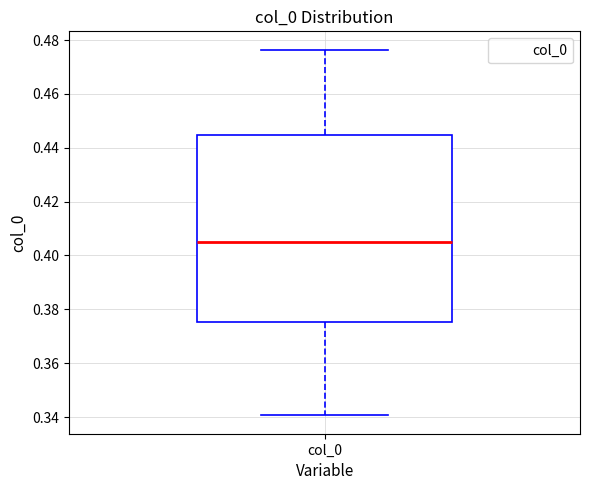

Where is the lower edge of the box for col_0 on the y-axis? The values are not printed on the chart, so give them approximately, as read against the axis.

0.376